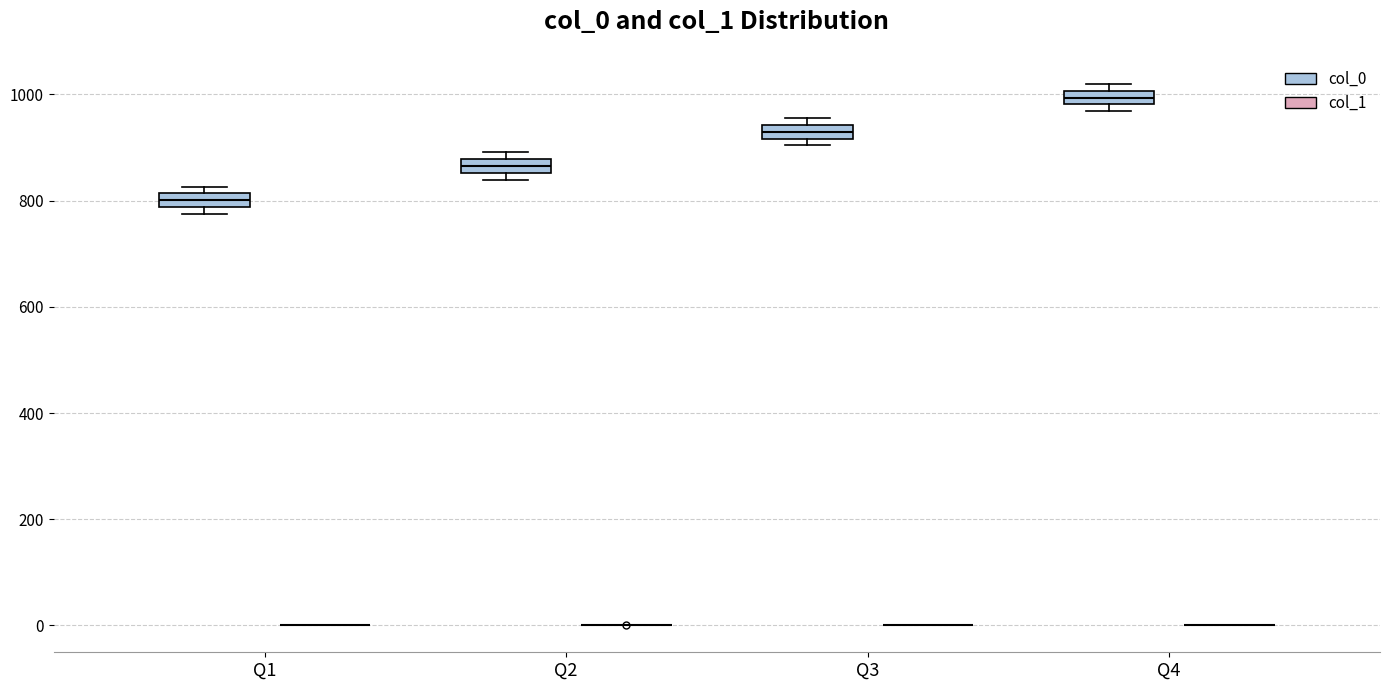

Where is the upper edge of the box for Q4 (col_0) on the y-axis? The values are not printed on the chart, so give them approximately, as read against the axis.

1000